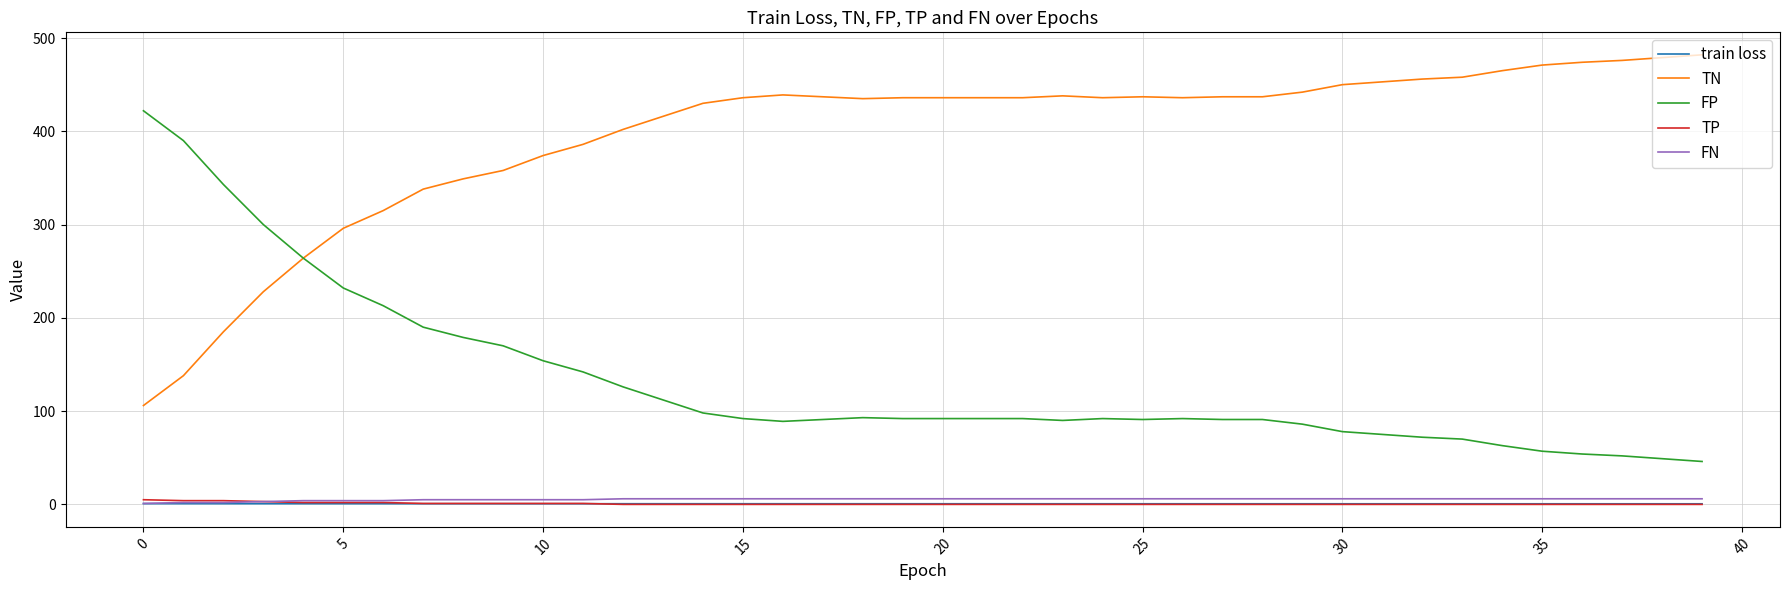

What is the sum of all train loss values?

27.4